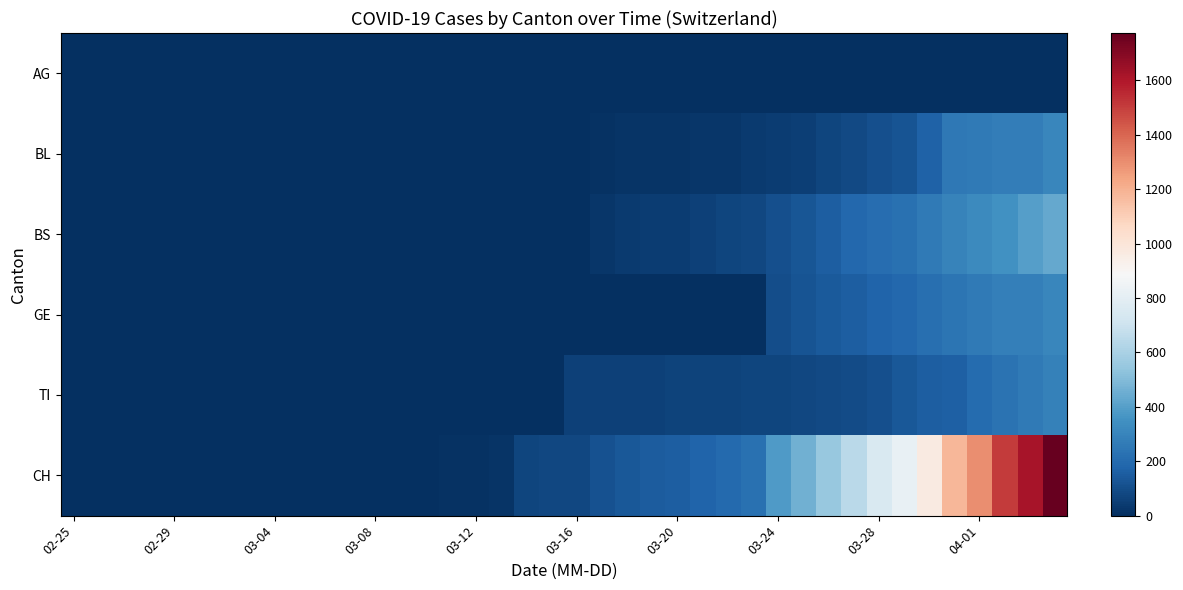

Reading left to right, list all the values displayed in this chart.

AG: 0	0	0	0	0	0	0	0	0	0	1	0	0	2	2	2	3	3	0	0	4	4	4	0	0	0	0	0	0	0	0	0	0	0	0	0	0	0	0	0
BL: 0	0	0	0	0	0	0	0	0	0	0	0	0	0	0	0	0	0	0	5	5	13	16	17	20	24	25	40	46	53	73	84	108	123	167	251	258	272	277	309
BS: 0	0	0	0	0	0	0	0	0	0	0	0	0	0	0	4	4	4	4	0	4	25	36	44	46	57	73	78	105	128	155	191	211	228	263	292	323	350	397	434
GE: 0	0	0	0	0	0	0	0	0	0	0	0	0	0	0	0	0	0	0	0	0	0	0	0	0	0	0	0	103	122	144	153	175	193	216	241	260	283	284	305
TI: 0	0	0	0	0	0	0	0	0	0	0	0	0	0	0	0	0	0	0	0	61	61	62	62	65	67	68	70	71	80	85	91	107	136	155	165	202	229	263	287
CH: 0	0	0	0	0	0	0	0	0	0	3	3	3	5	6	11	12	14	76	79	82	116	134	147	157	175	196	225	388	460	552	647	749	820	967	1180	1301	1504	1617	1774